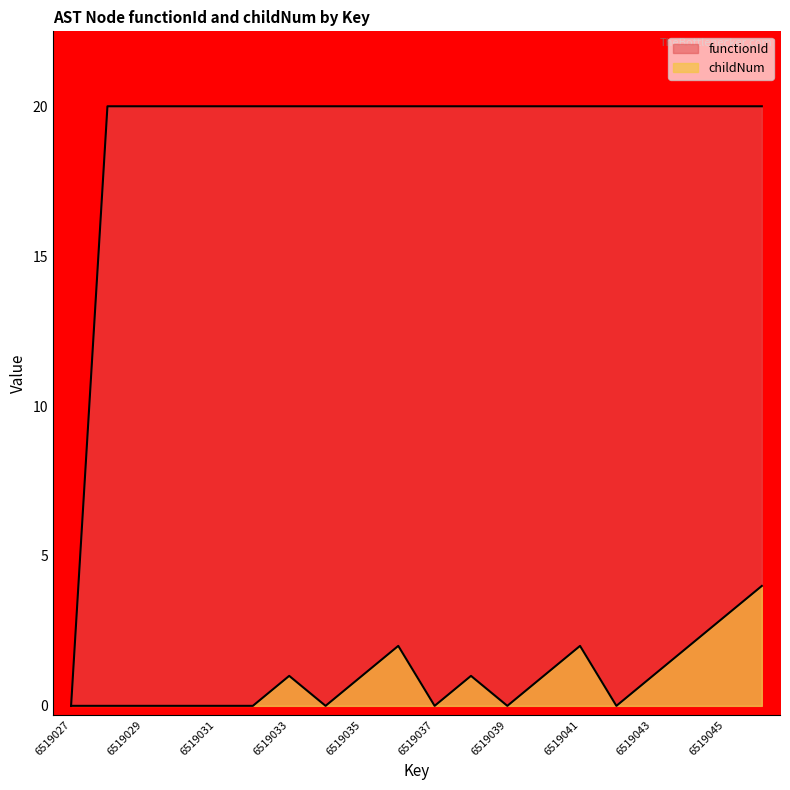

How many lines are shown in the chart?

2